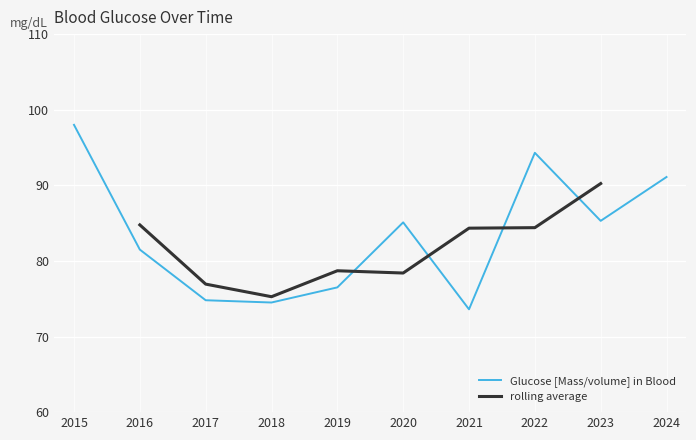

List the labels in order of value, largest first.

2015, 2022, 2024, 2023, 2020, 2016, 2019, 2017, 2018, 2021